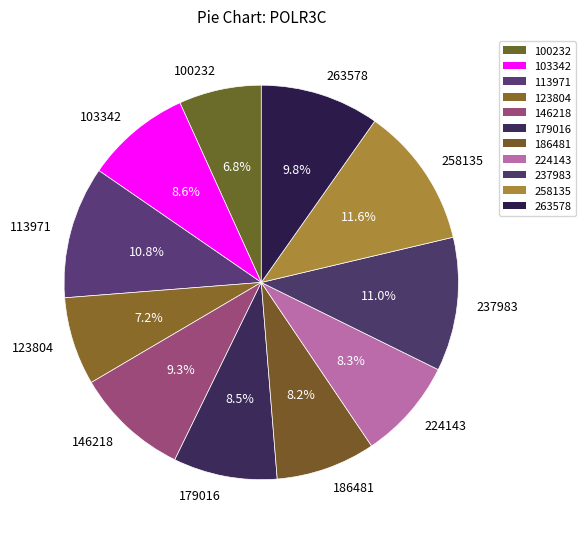

What is the ratio of the value at 146218 to the value at 113971?

0.9